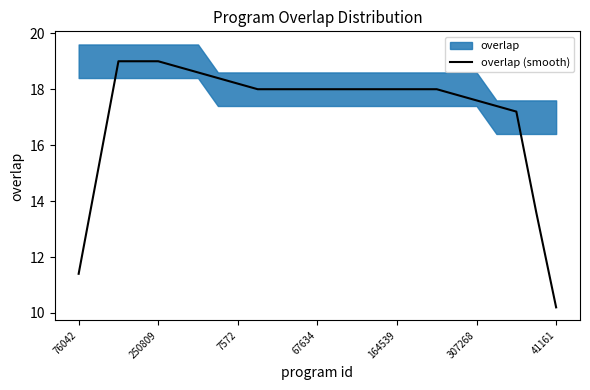

What is the minimum value shown in the chart?

10.2